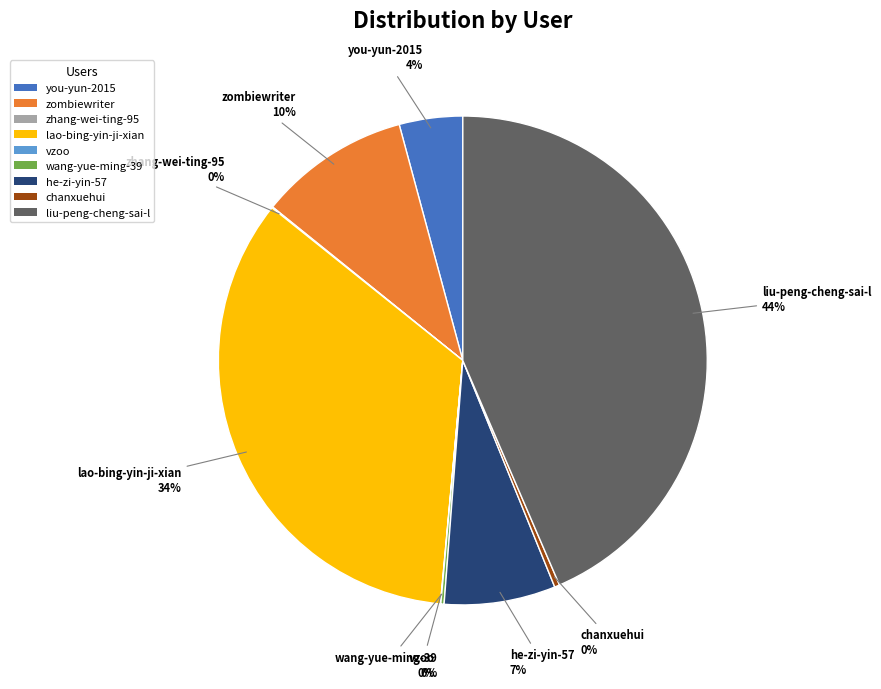

Do he-zi-yin-57 and lao-bing-yin-ji-xian together represent more than half of the pie?

No